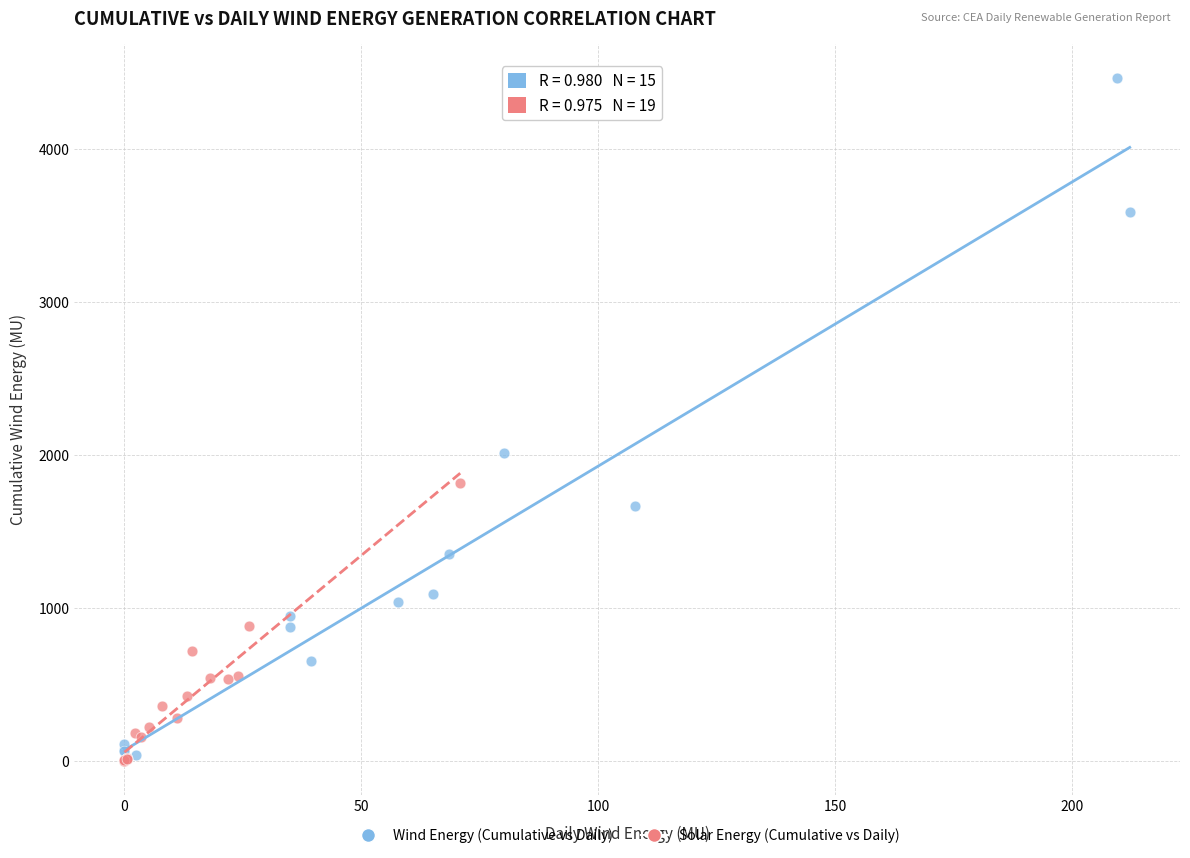

Which series reaches the maximum Y coordinate?

Wind Energy (Cumulative vs Daily)